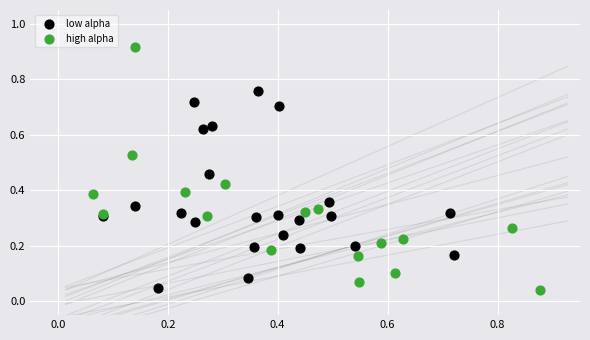

Which series has the largest Y range (max minus min)?

high alpha